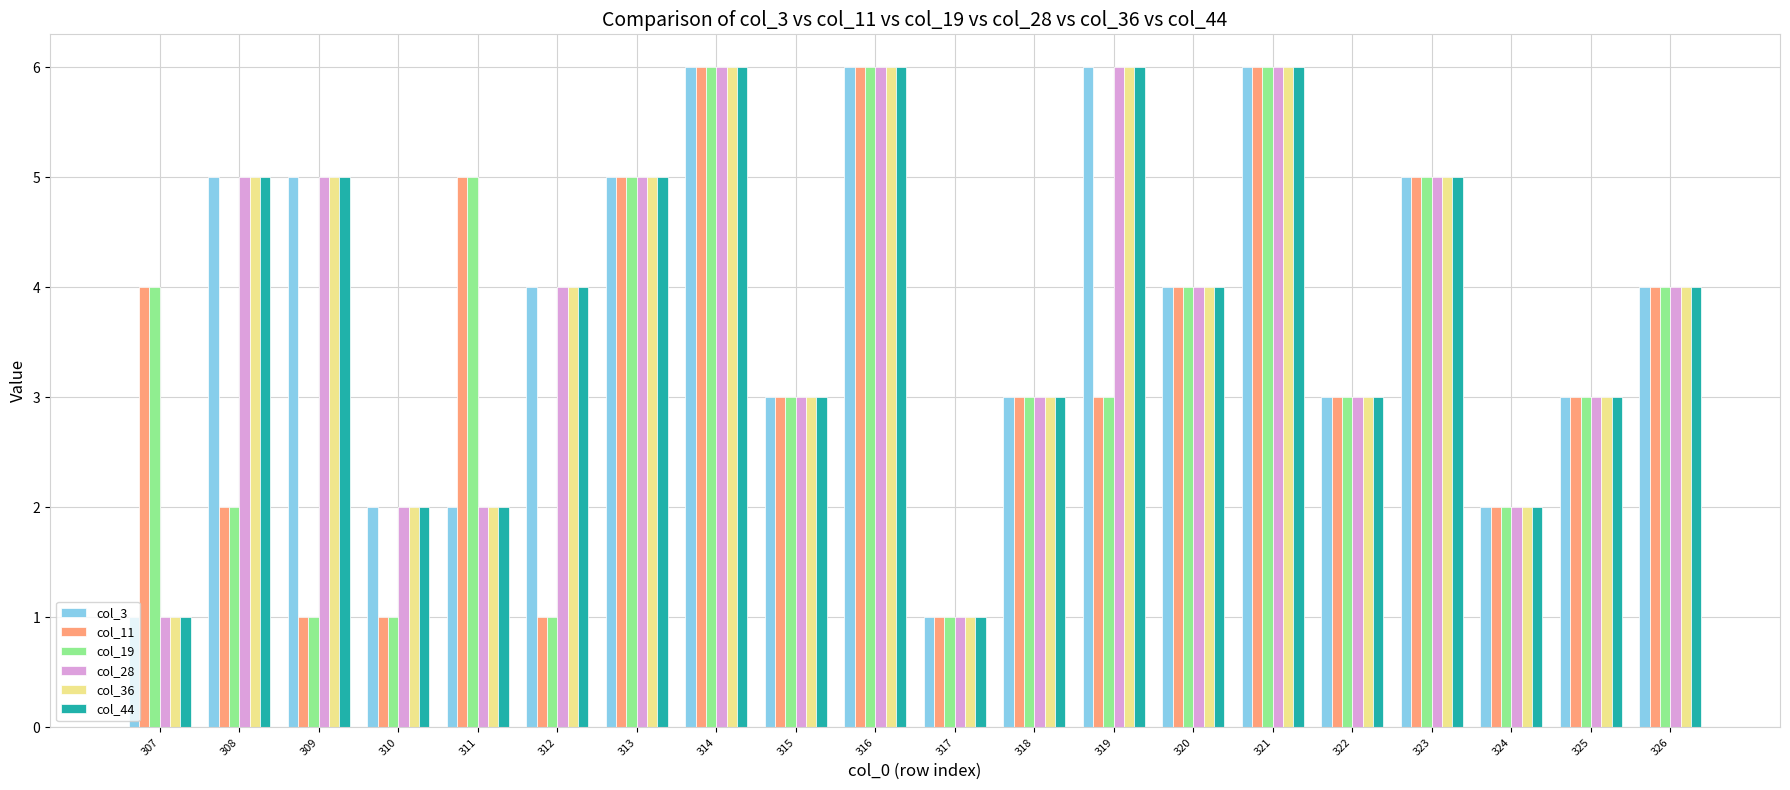

What is the difference between the maximum and minimum values in the col_44 series?

5